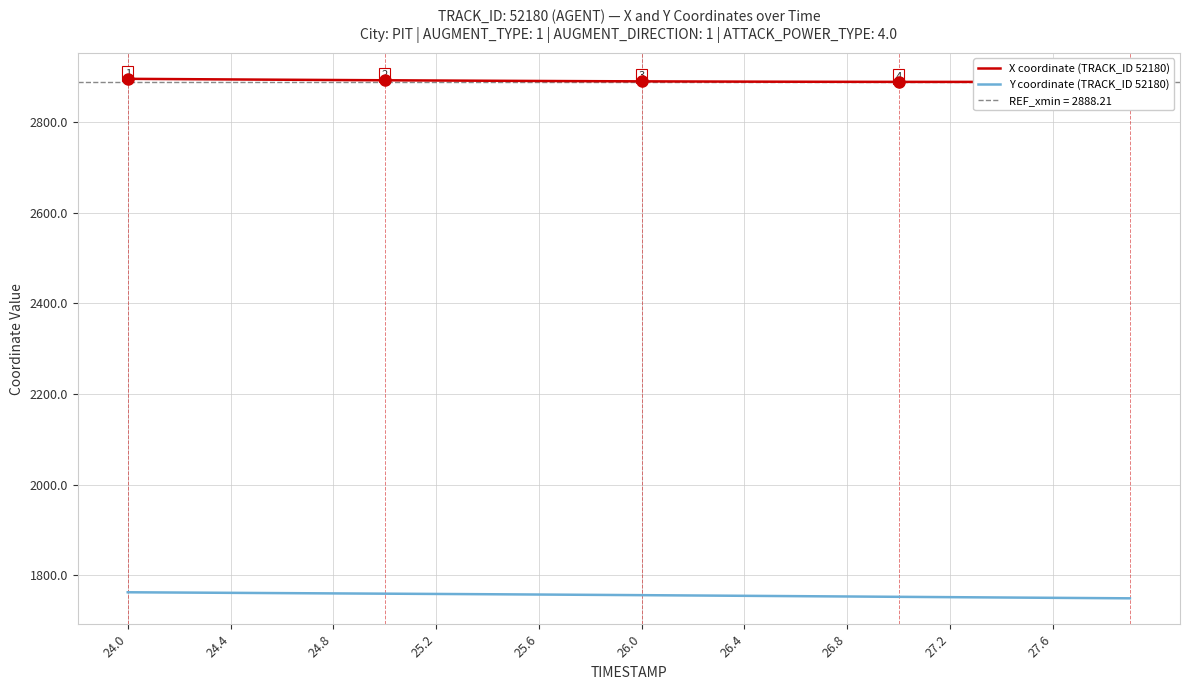

Is it true that Y coordinate (TRACK_ID 52180) equals 712.7 at 27.6?

False